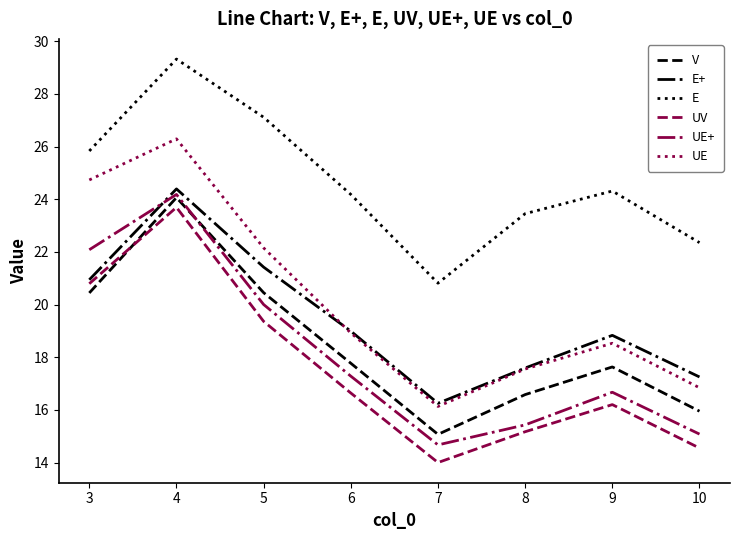

At how many categories does at least one series exceed 21?

7